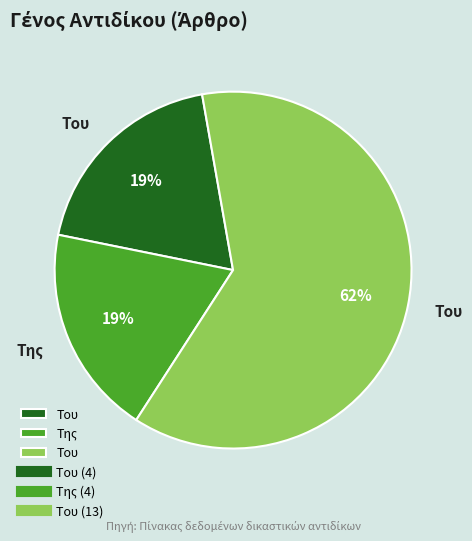

Which slice is the largest?

Τoυ